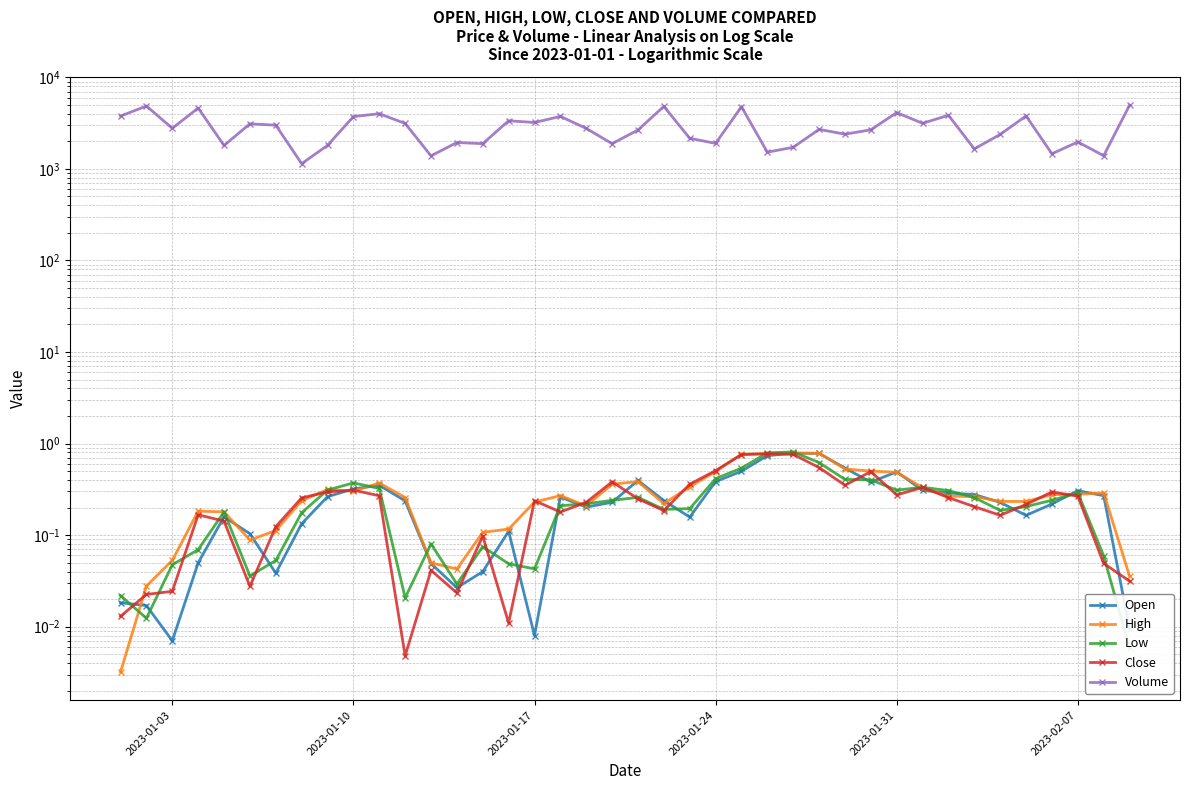

Reading left to right, list all the values displayed in this chart.

Open: 0.0	0.0	0.0	0.0	0.2	0.1	0.0	0.1	0.3	0.3	0.4	0.2	0.0	0.0	0.0	0.1	0.0	0.3	0.2	0.2	0.4	0.2	0.2	0.4	0.5	0.7	0.8	0.8	0.5	0.4	0.5	0.3	0.3	0.3	0.2	0.2	0.2	0.3	0.3	0.0
High: 0.0	0.0	0.1	0.2	0.2	0.1	0.1	0.2	0.3	0.3	0.4	0.3	0.0	0.0	0.1	0.1	0.2	0.3	0.2	0.4	0.4	0.2	0.3	0.5	0.8	0.8	0.8	0.8	0.5	0.5	0.5	0.3	0.3	0.3	0.2	0.2	0.3	0.3	0.3	0.0
Low: 0.0	0.0	0.0	0.1	0.2	0.0	0.1	0.2	0.3	0.4	0.3	0.0	0.1	0.0	0.1	0.0	0.0	0.2	0.2	0.2	0.3	0.2	0.2	0.4	0.5	0.8	0.8	0.6	0.4	0.4	0.3	0.3	0.3	0.3	0.2	0.2	0.2	0.3	0.1	0.0
Close: 0.0	0.0	0.0	0.2	0.1	0.0	0.1	0.3	0.3	0.3	0.3	0.0	0.0	0.0	0.1	0.0	0.2	0.2	0.2	0.4	0.2	0.2	0.4	0.5	0.8	0.8	0.8	0.5	0.4	0.5	0.3	0.3	0.3	0.2	0.2	0.2	0.3	0.3	0.0	0.0
Volume: 3776.0	4866.0	2780.0	4622.0	1805.0	3109.0	3005.0	1141.0	1808.0	3729.0	4009.0	3138.0	1389.0	1943.0	1887.0	3358.0	3214.0	3744.0	2770.0	1888.0	2662.0	4819.0	2160.0	1901.0	4778.0	1523.0	1723.0	2704.0	2395.0	2675.0	4121.0	3149.0	3856.0	1655.0	2382.0	3790.0	1463.0	1970.0	1395.0	4966.0